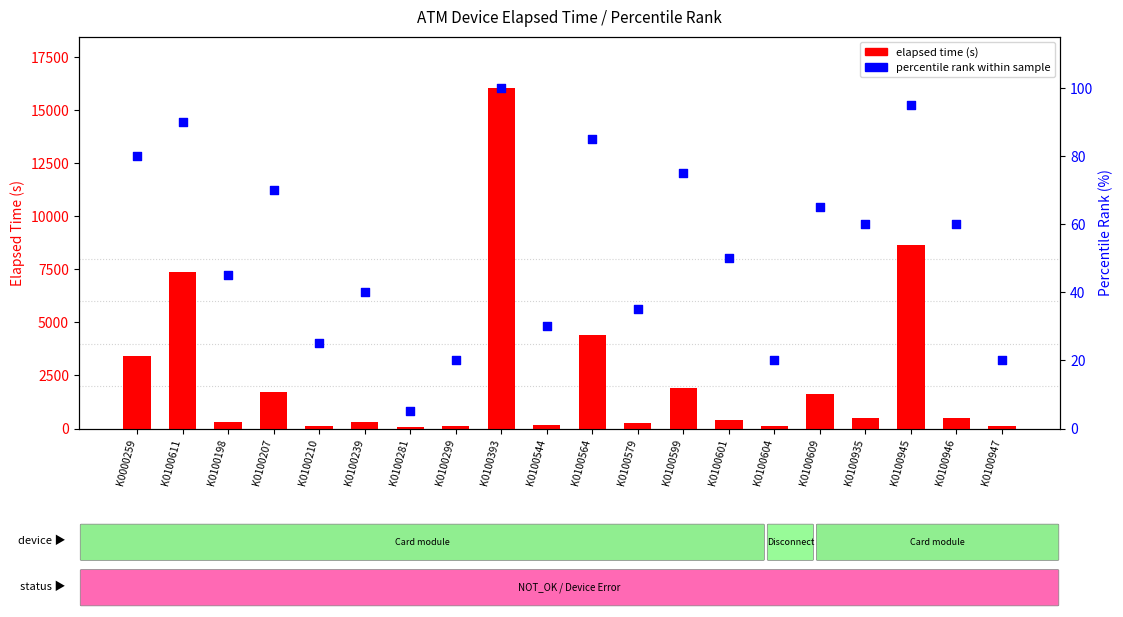

Which series reaches the minimum Y coordinate?

percentile rank within sample